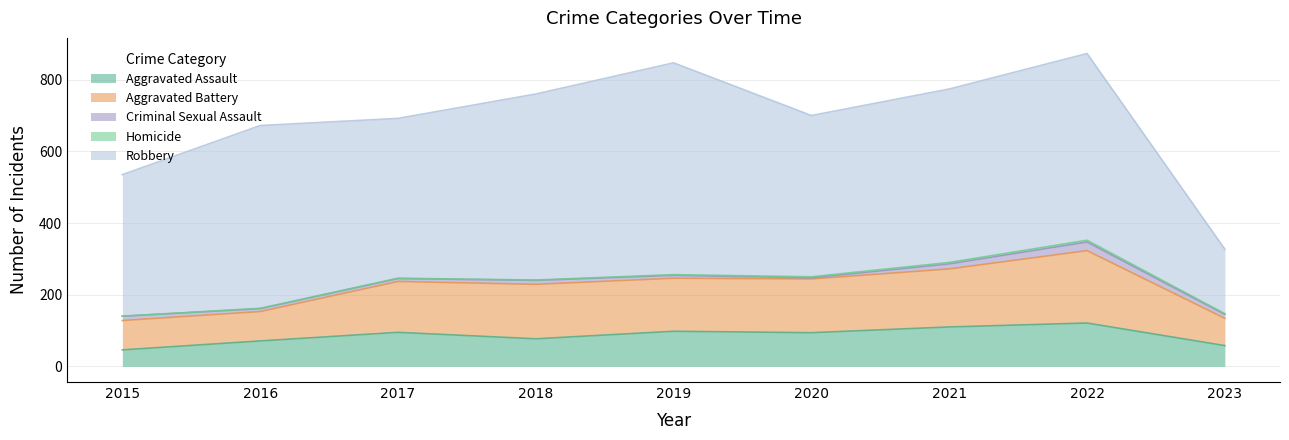

At which category is the sum across all series the highest?

2022